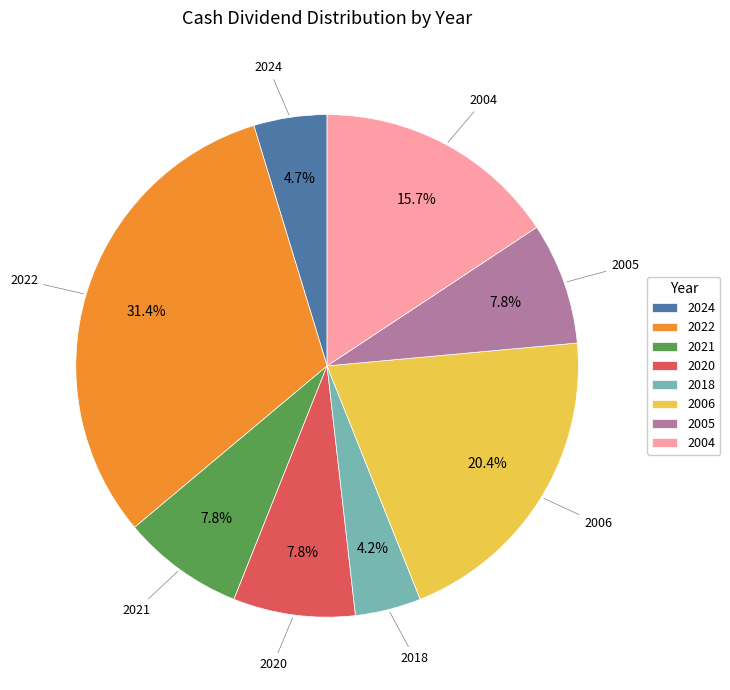

Does 2006 account for over 50% of the chart?

No